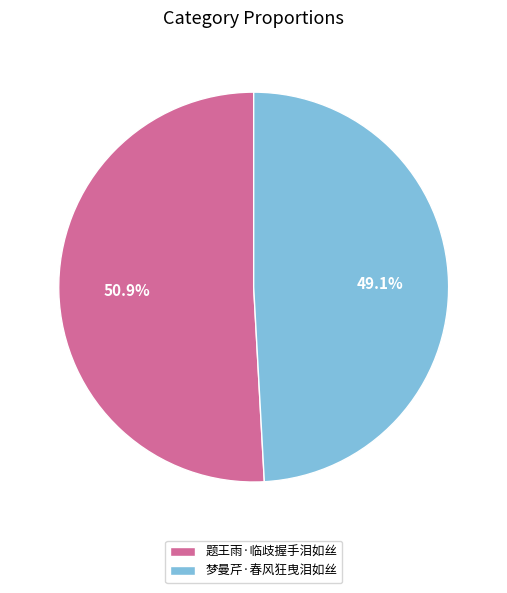

Is it true that 梦曼芹·春风狂曳泪如丝 is 49% of the pie?

True